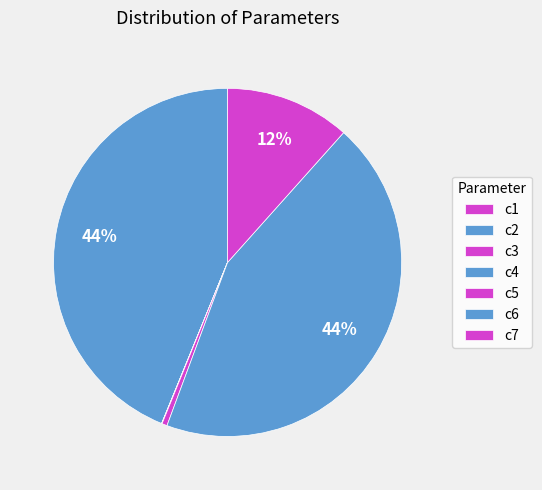

Which category has the smallest portion of the pie?

c3